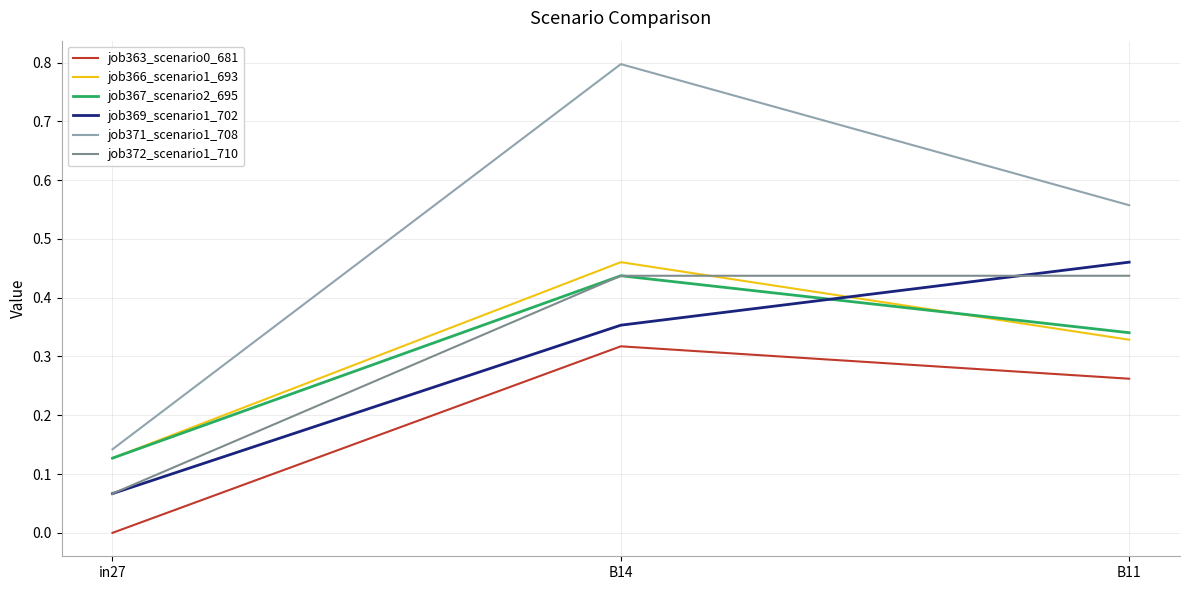

What position from the right is B11?

1